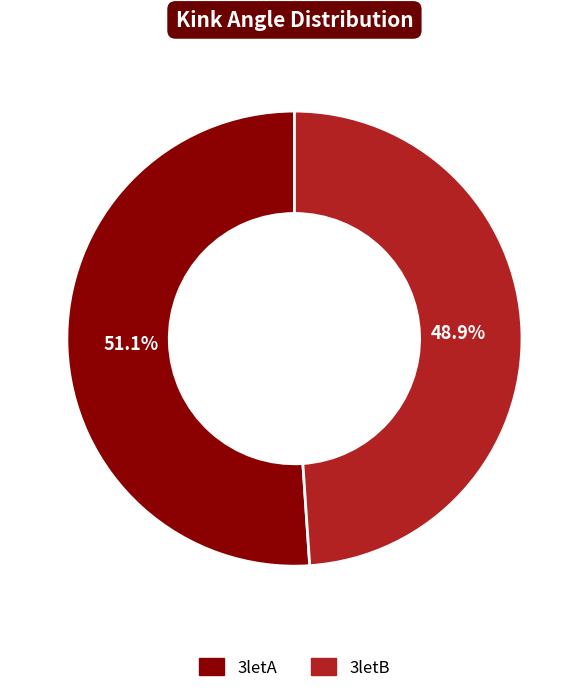

Which category has the smallest portion of the pie?

3letB